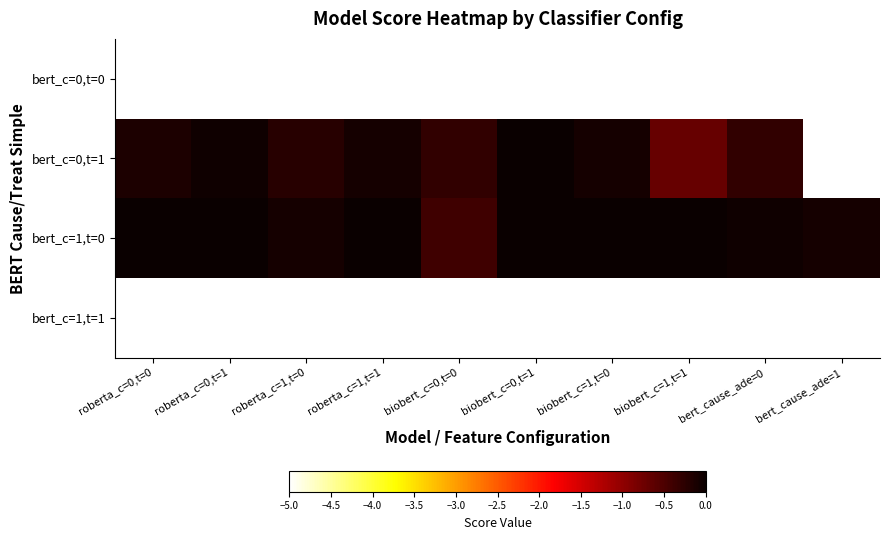

Reading left to right, list all the values displayed in this chart.

bert_c=0,t=0: roberta_c=0,t=0=-5.0	roberta_c=0,t=1=-5.0	roberta_c=1,t=0=-5.0	roberta_c=1,t=1=-5.0	biobert_c=0,t=0=-5.0	biobert_c=0,t=1=-5.0	biobert_c=1,t=0=-5.0	biobert_c=1,t=1=-5.0	bert_cause_ade=0=-5.0	bert_cause_ade=1=-5.0
bert_c=0,t=1: roberta_c=0,t=0=-0.2	roberta_c=0,t=1=-0.0	roberta_c=1,t=0=-0.2	roberta_c=1,t=1=-0.1	biobert_c=0,t=0=-0.3	biobert_c=0,t=1=0.0	biobert_c=1,t=0=-0.1	biobert_c=1,t=1=-0.7	bert_cause_ade=0=-0.3	bert_cause_ade=1=-5.0
bert_c=1,t=0: roberta_c=0,t=0=0.0	roberta_c=0,t=1=0.0	roberta_c=1,t=0=-0.1	roberta_c=1,t=1=0.0	biobert_c=0,t=0=-0.4	biobert_c=0,t=1=0.0	biobert_c=1,t=0=0.0	biobert_c=1,t=1=0.0	bert_cause_ade=0=-0.0	bert_cause_ade=1=-0.1
bert_c=1,t=1: roberta_c=0,t=0=-5.0	roberta_c=0,t=1=-5.0	roberta_c=1,t=0=-5.0	roberta_c=1,t=1=-5.0	biobert_c=0,t=0=-5.0	biobert_c=0,t=1=-5.0	biobert_c=1,t=0=-5.0	biobert_c=1,t=1=-5.0	bert_cause_ade=0=-5.0	bert_cause_ade=1=-5.0